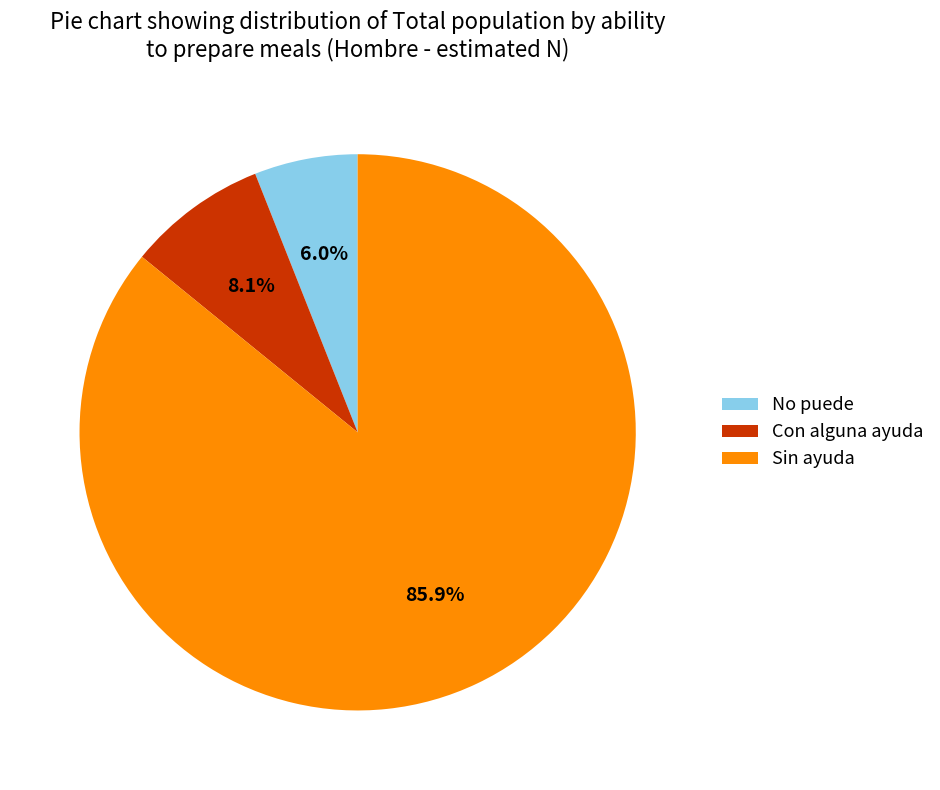

Which has a higher value, Sin ayuda or No puede?

Sin ayuda